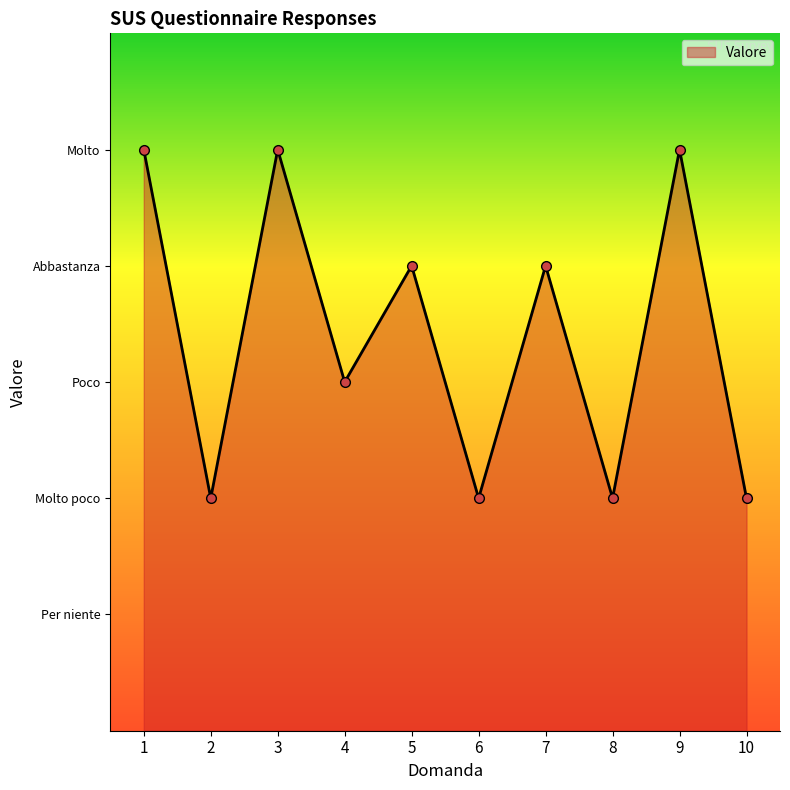

How many categories are shown in the chart?

10